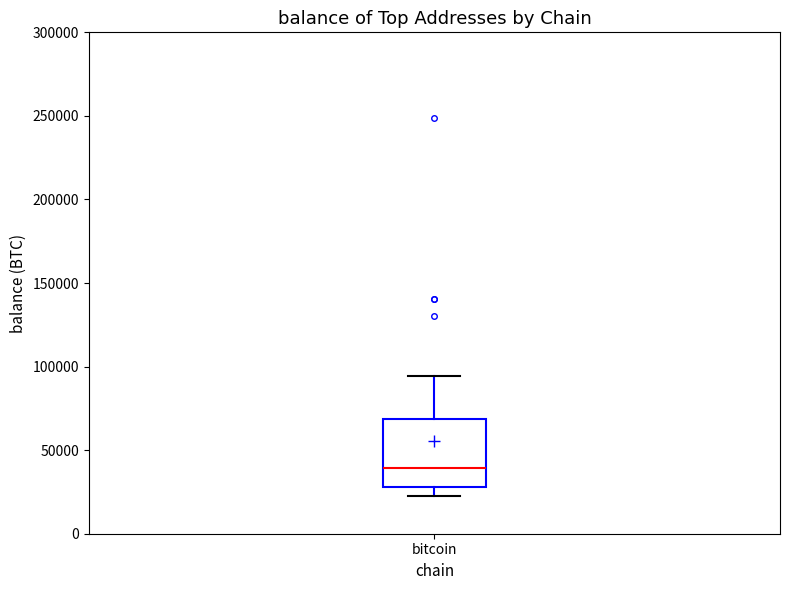

Transcribe this box plot: give where the median line is, the range the box spans, and where the two whiskers end, as read against the y-axis. The values are not printed on the chart, so give them approximately, as read against the axis.

median 40000, box 30000 to 70000, whiskers 25000 to 95000